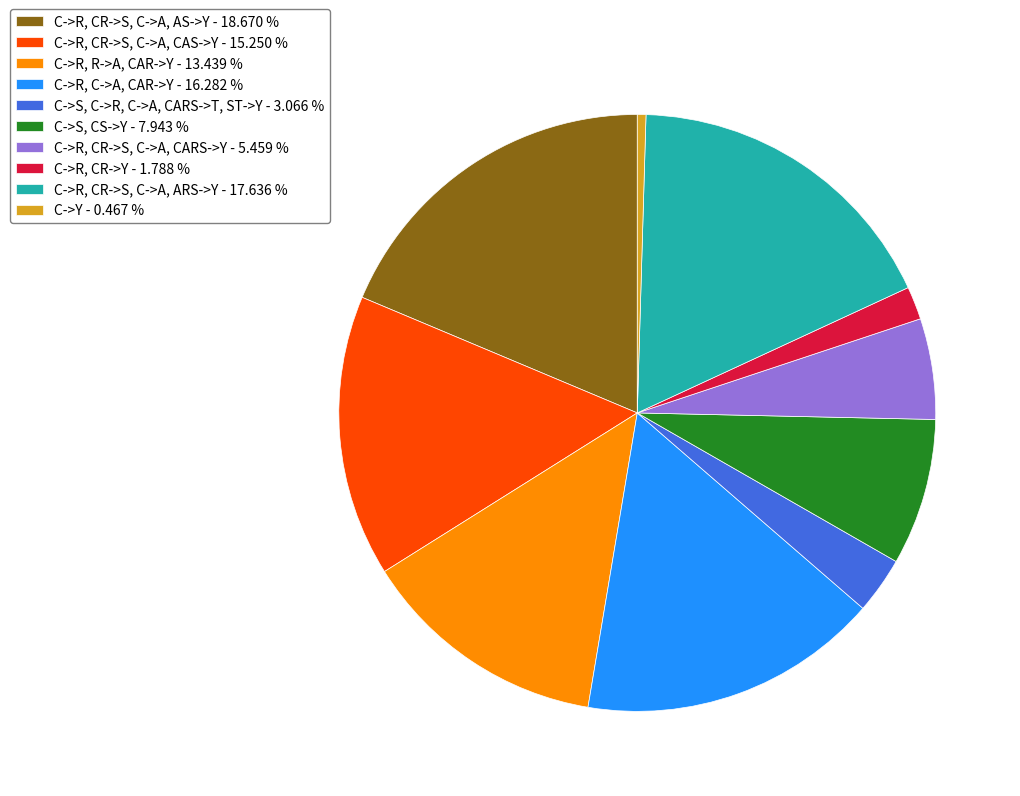

Between C->S, C->R, C->A, CARS->T, ST->Y - 3.066 % and C->R, CR->S, C->A, CARS->Y - 5.459 %, which is larger?

C->R, CR->S, C->A, CARS->Y - 5.459 %